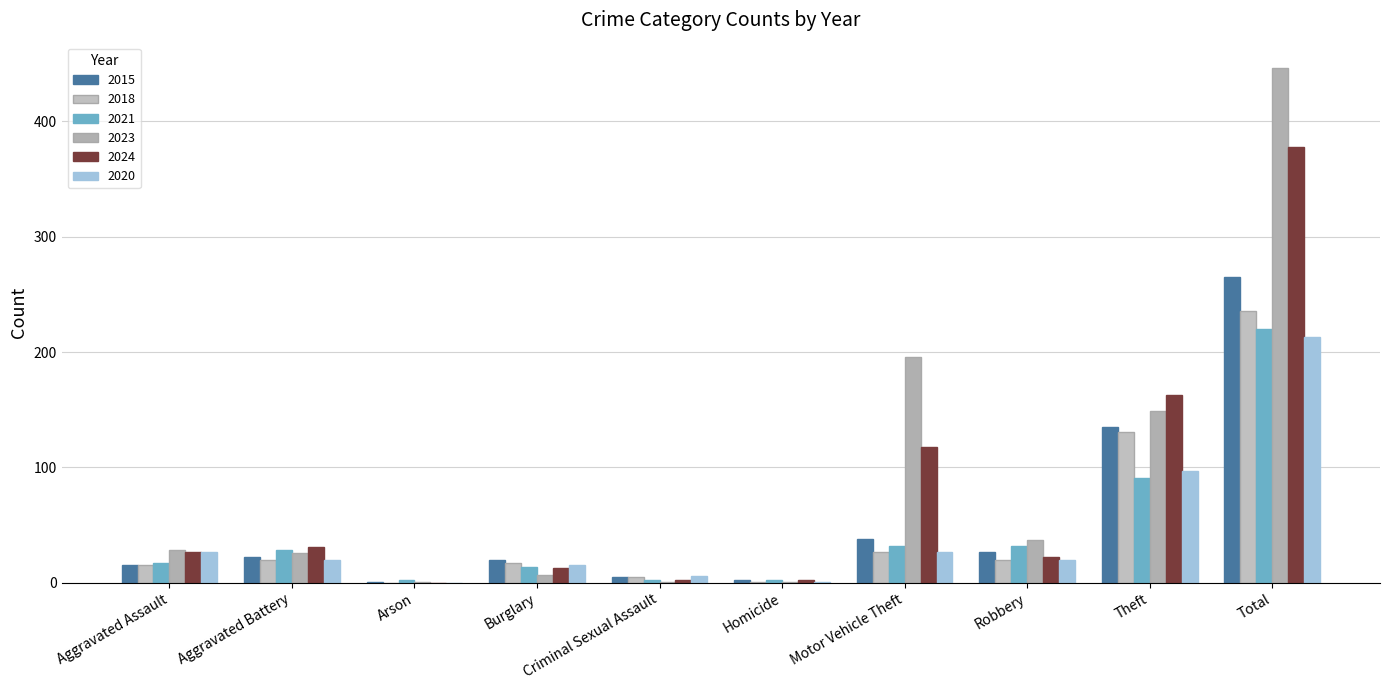

At which category is the sum across all series the highest?

Total